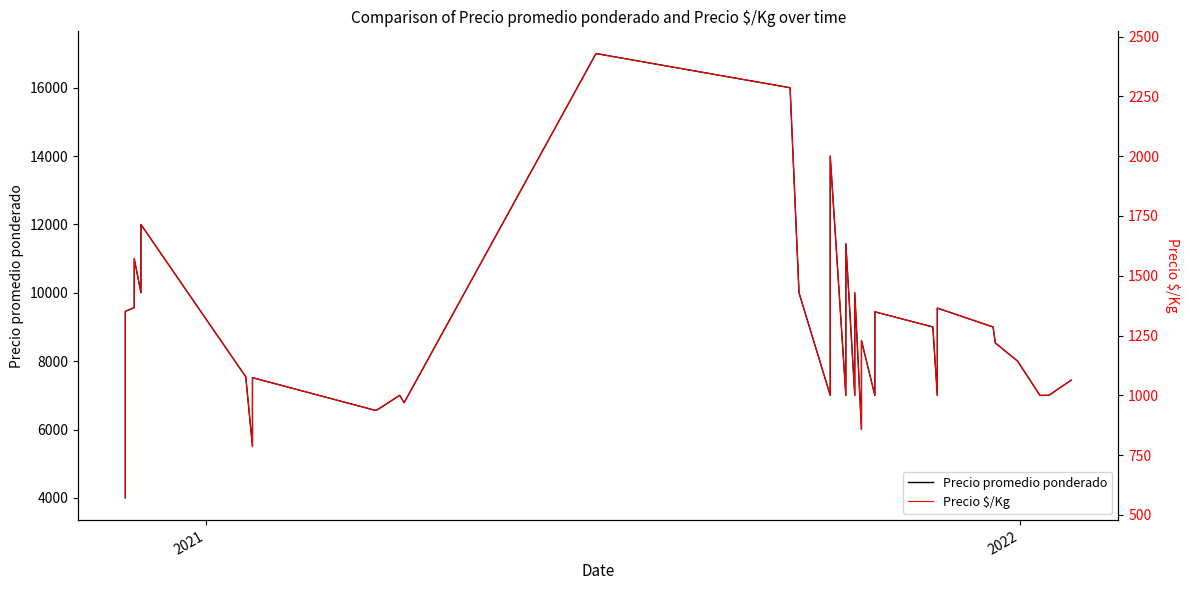

What are all the series names shown in the legend?

Precio promedio ponderado, Precio $/Kg